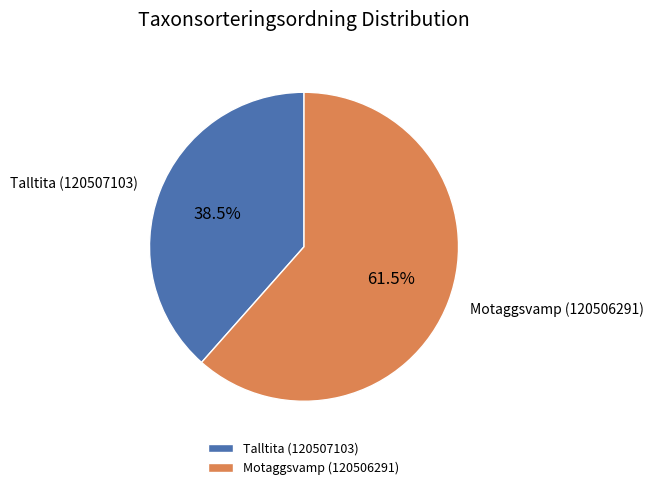

To the nearest percent, what is the difference between the Motaggsvamp (120506291) and Talltita (120507103) slice percentages?

23%